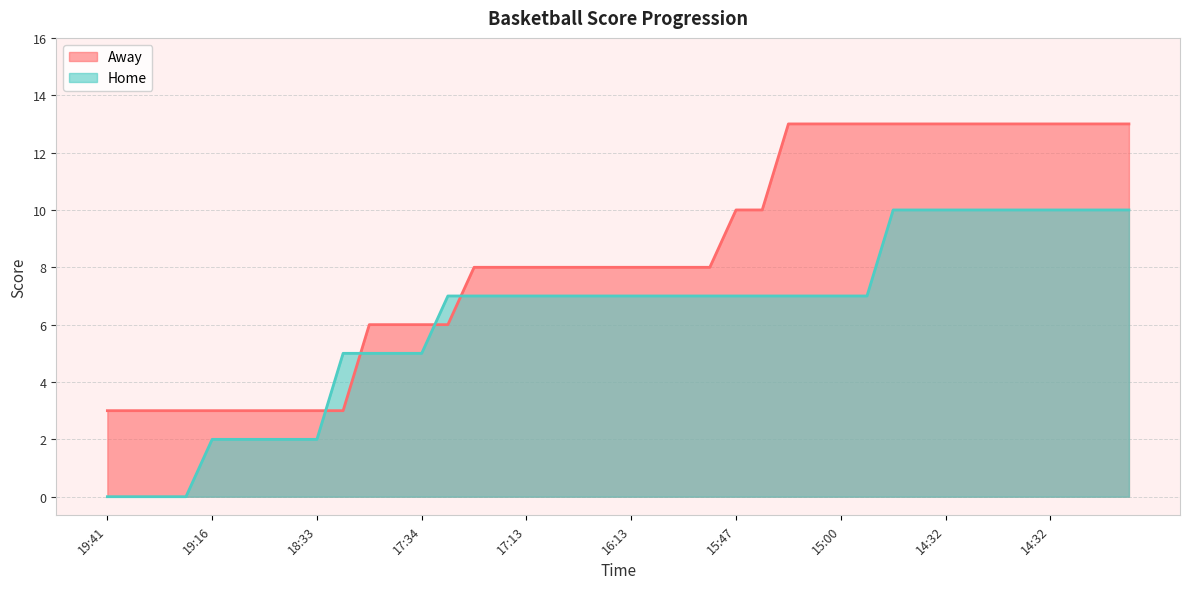

Reading left to right, what are all the values shown in this chart?

Away: 3	3	3	3	3	3	3	3	3	3	6	6	6	6	8	8	8	8	8	8	8	8	8	8	10	10	13	13	13	13	13	13	13	13	13	13	13	13	13	13
Home: 0	0	0	0	2	2	2	2	2	5	5	5	5	7	7	7	7	7	7	7	7	7	7	7	7	7	7	7	7	7	10	10	10	10	10	10	10	10	10	10